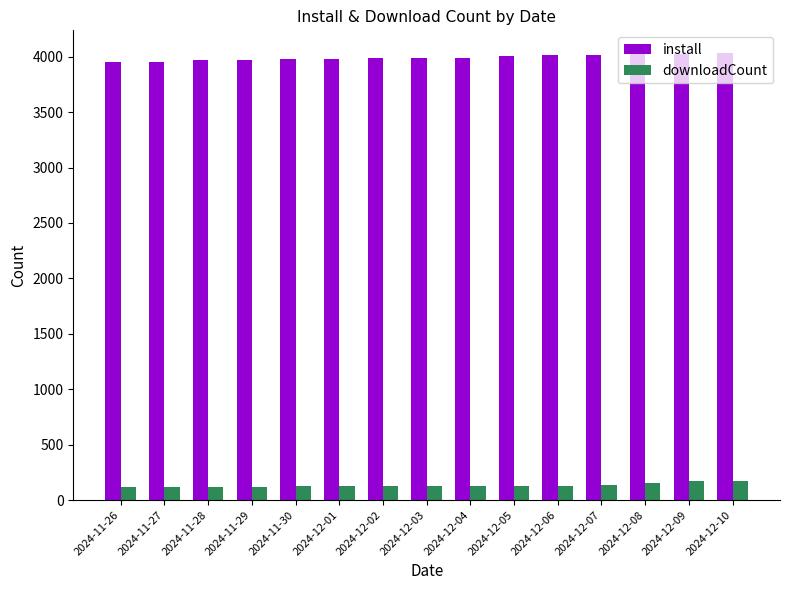

What is the sum of all downloadCount values?

1983